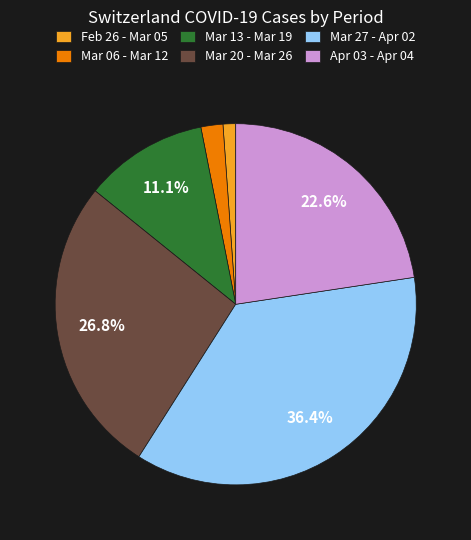

Count the number of slices in the pie.

6